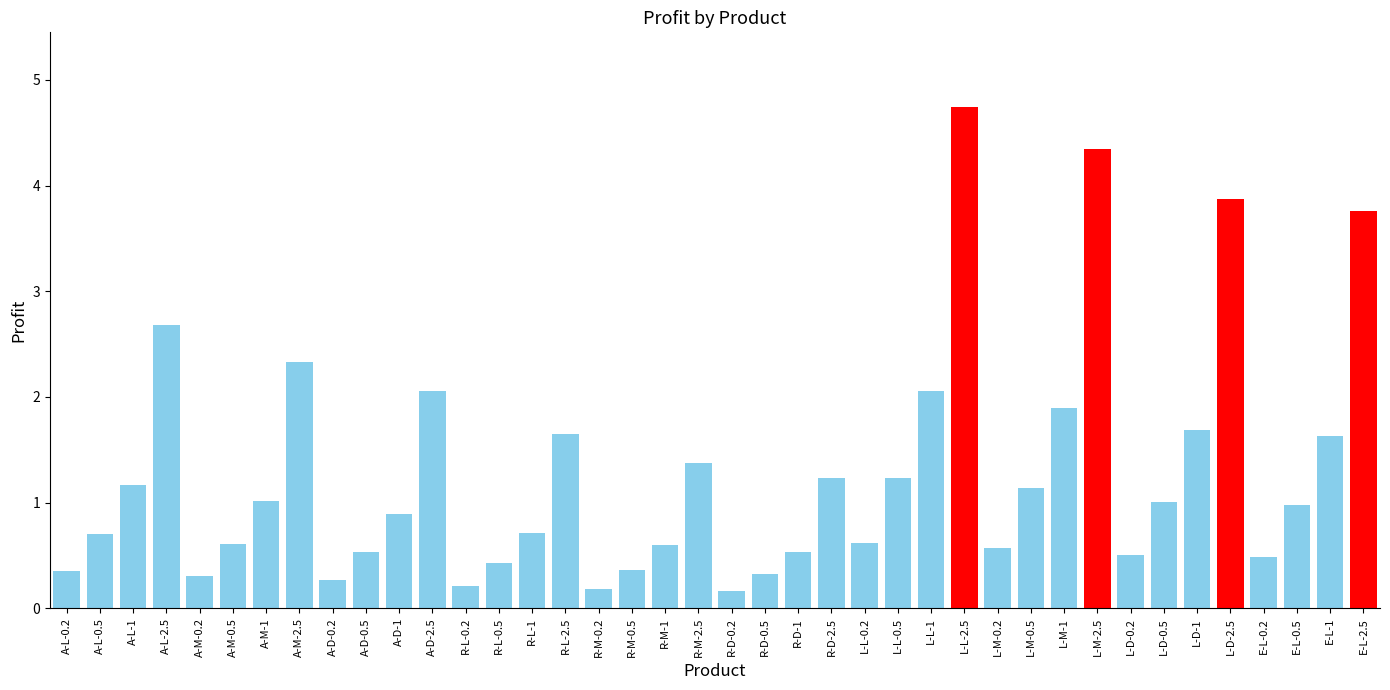

What is the label of the 9th bar from the right?

L-M-2.5